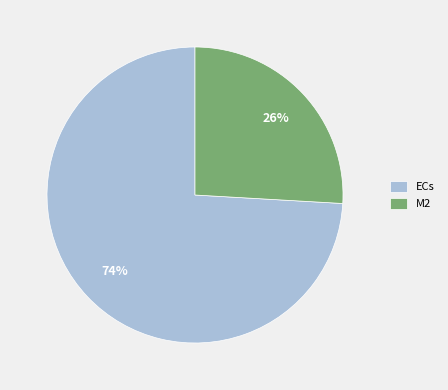

Is it true that M2 is 16% of the pie?

False